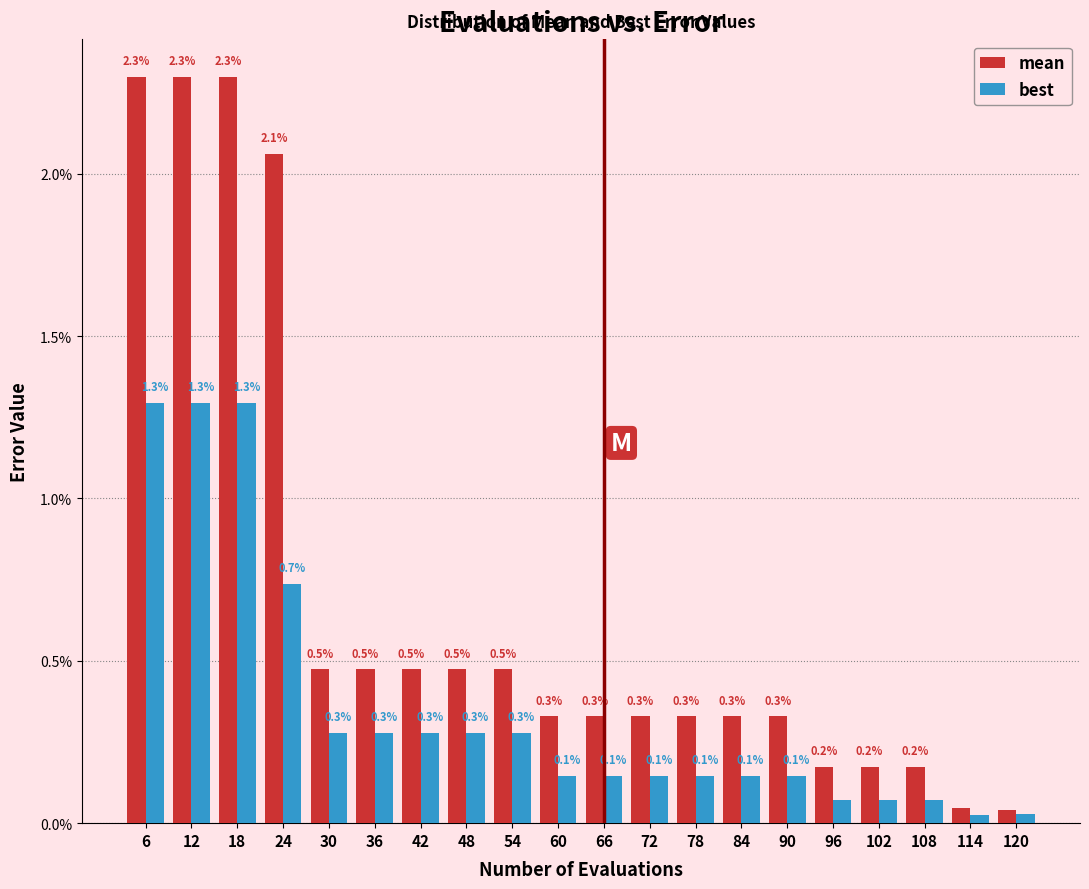

What are all the series names shown in the legend?

mean, best